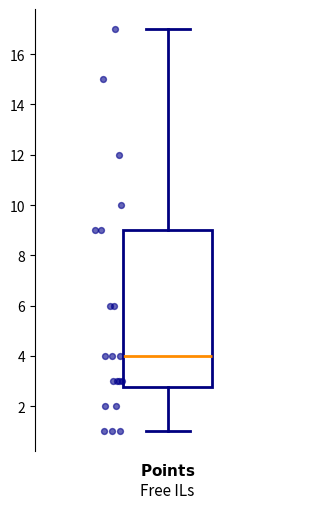

Read this box plot against the y-axis: the position of the median line, the range covered by the box, and the ends of both whiskers. The values are not printed on the chart, so give them approximately, as read against the axis.

median 4.0, box 2.8 to 9.0, whiskers 1.0 to 17.0